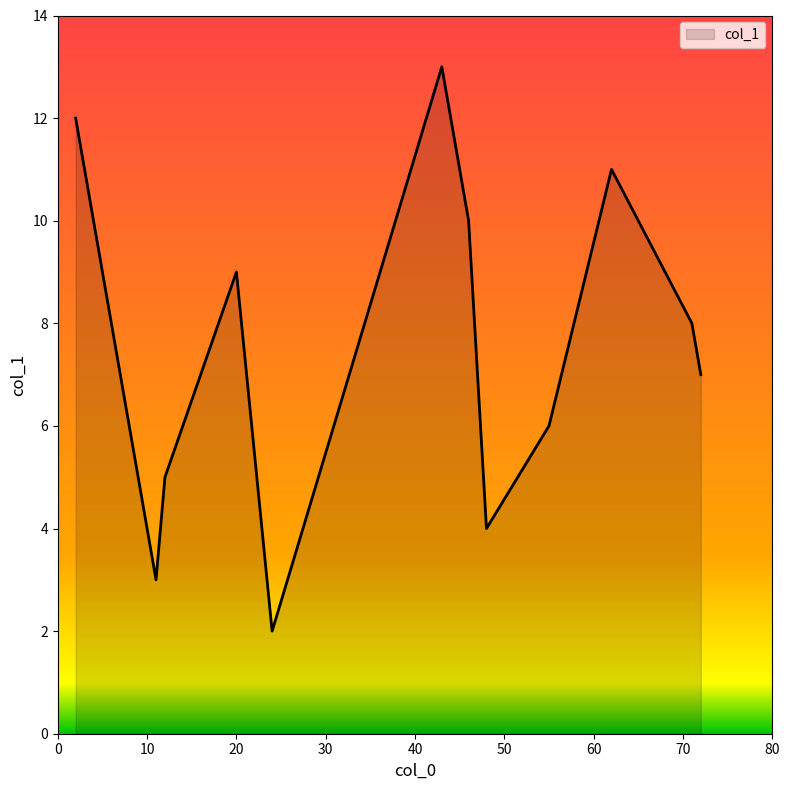

How many interior local peaks (higher than both neighbors) does the data have?

3